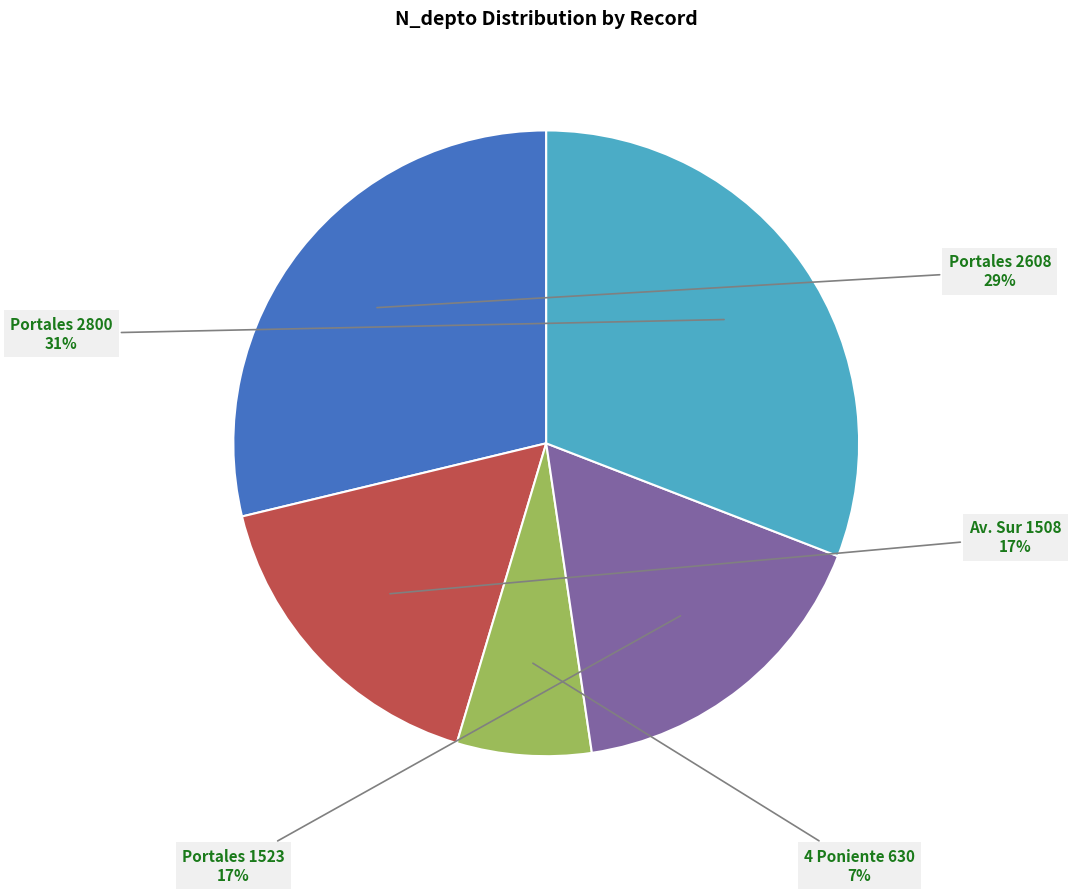

Is the sum of 4 Poniente 630 and Portales 2800 greater than half?

No